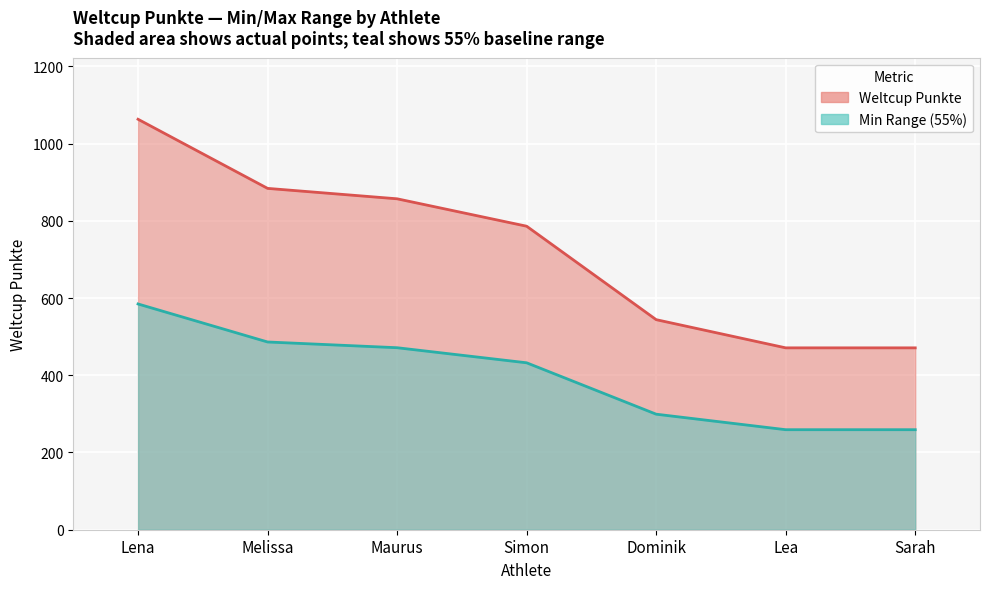

Rank the categories by value from lowest to highest.

Lea, Sarah, Dominik, Simon, Maurus, Melissa, Lena